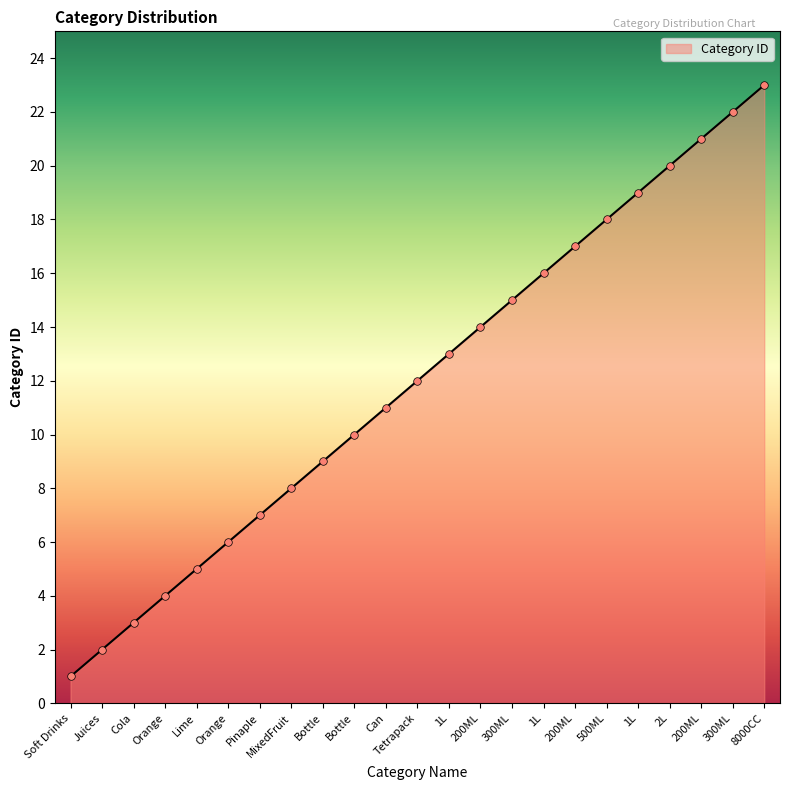

Approximately how many times larger is the value at 300ML compared to MixedFruit?

1.9